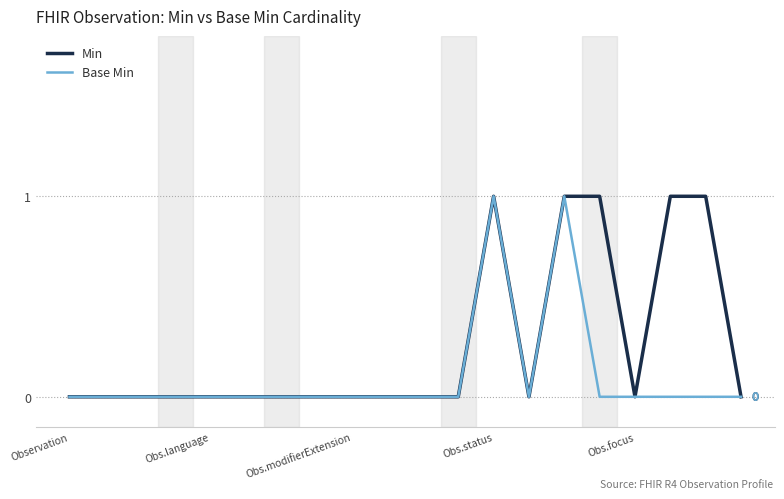

Which series has the largest total across all categories?

Min